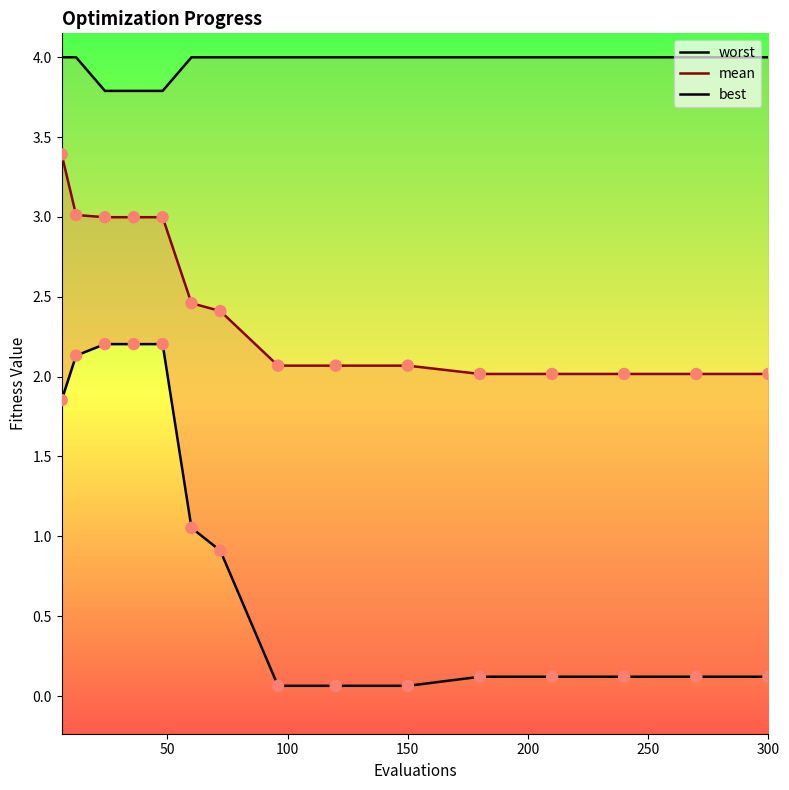

Which series has the largest total across all categories?

worst